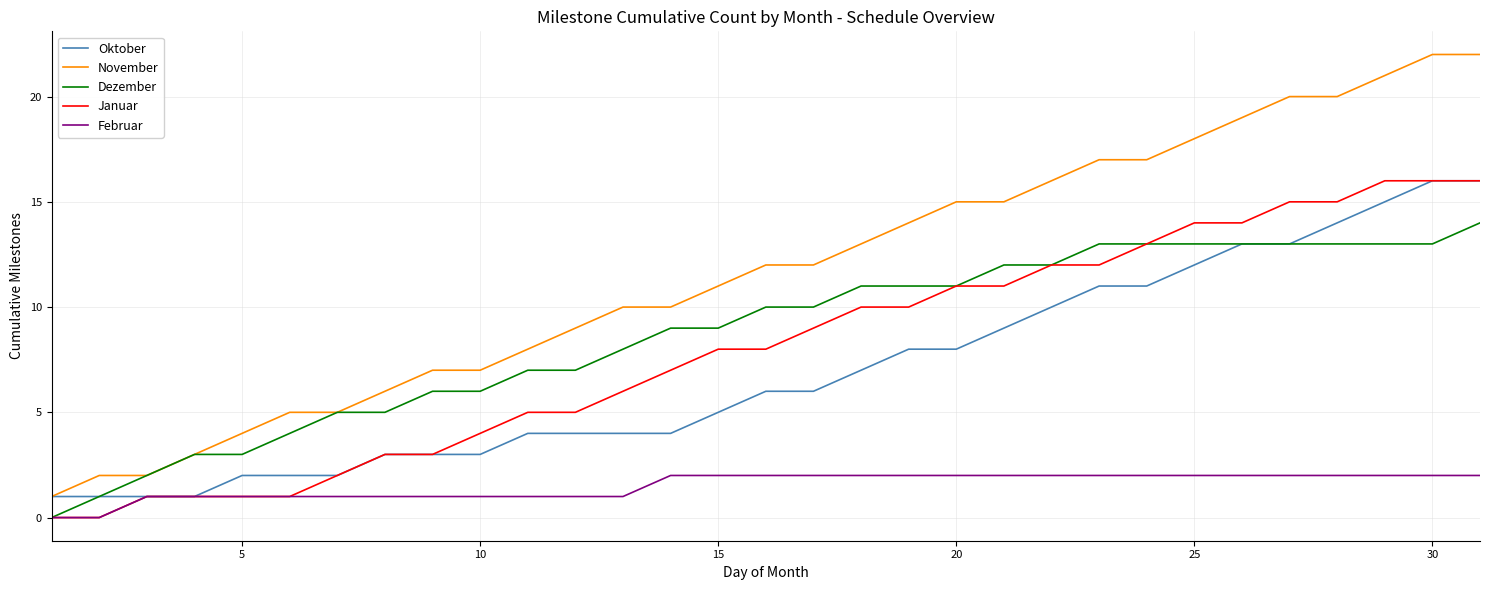

What is the highest value of the November series?

22